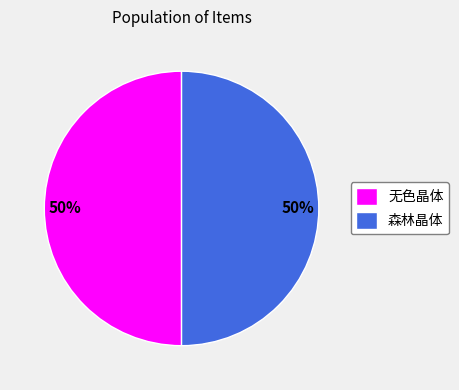

What percentage is the 无色晶体 slice, to the nearest percent?

50%